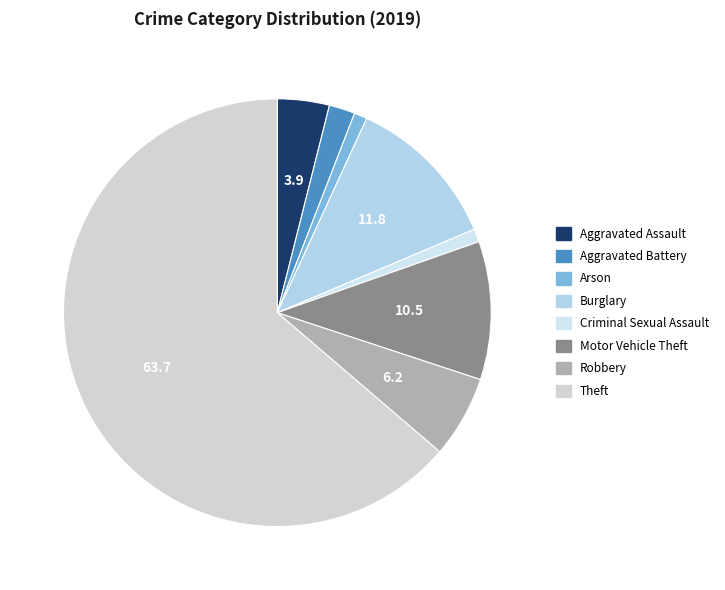

What percentage do Aggravated Battery and Motor Vehicle Theft together represent?

12.4%